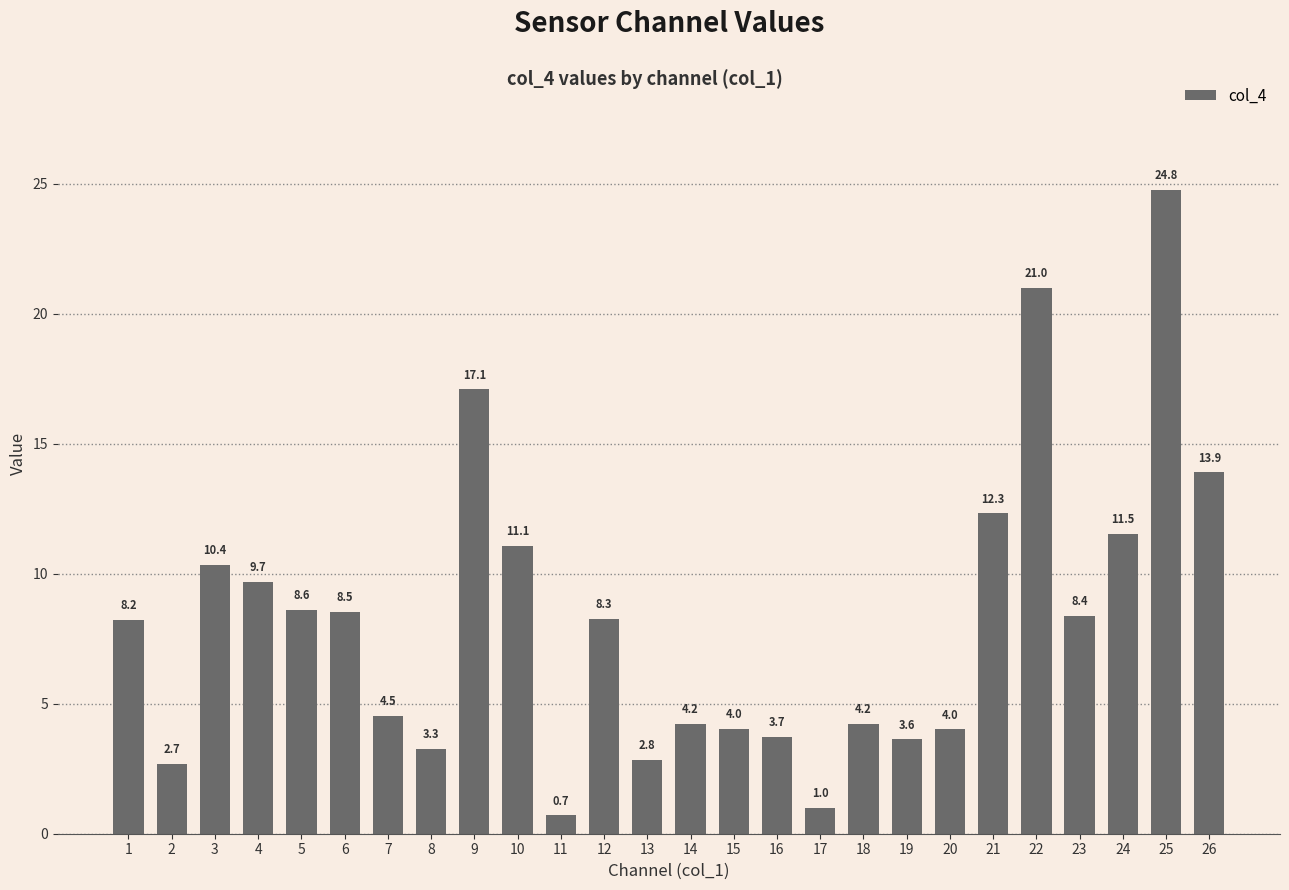

Are the bars horizontal?

No